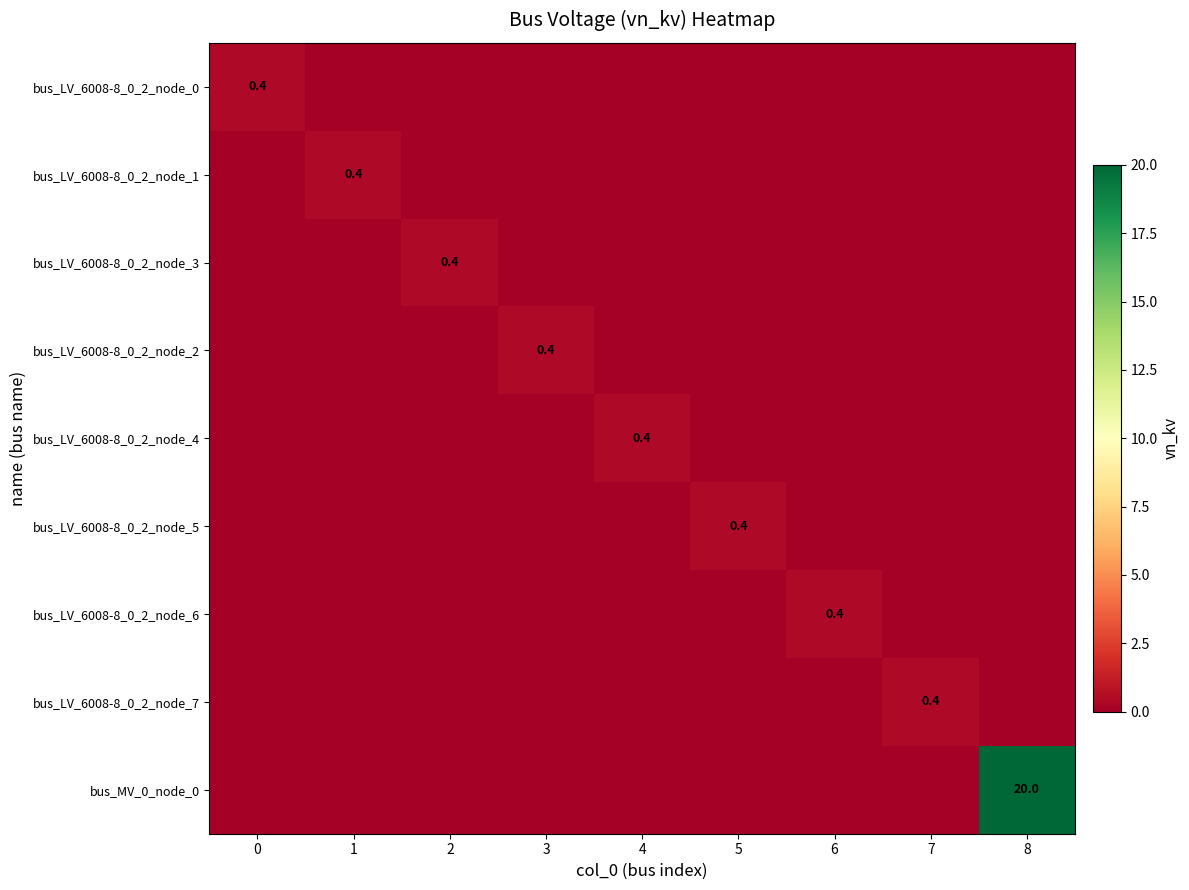

Count the bus_LV_6008-8_0_2_node_0 values in the range 0 to 1.

9